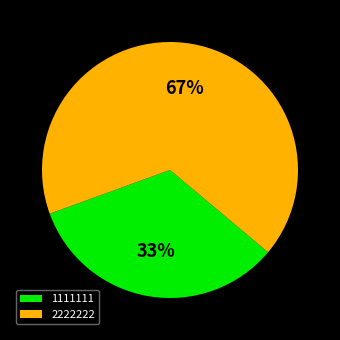

What is the smallest slice in the pie chart?

1111111